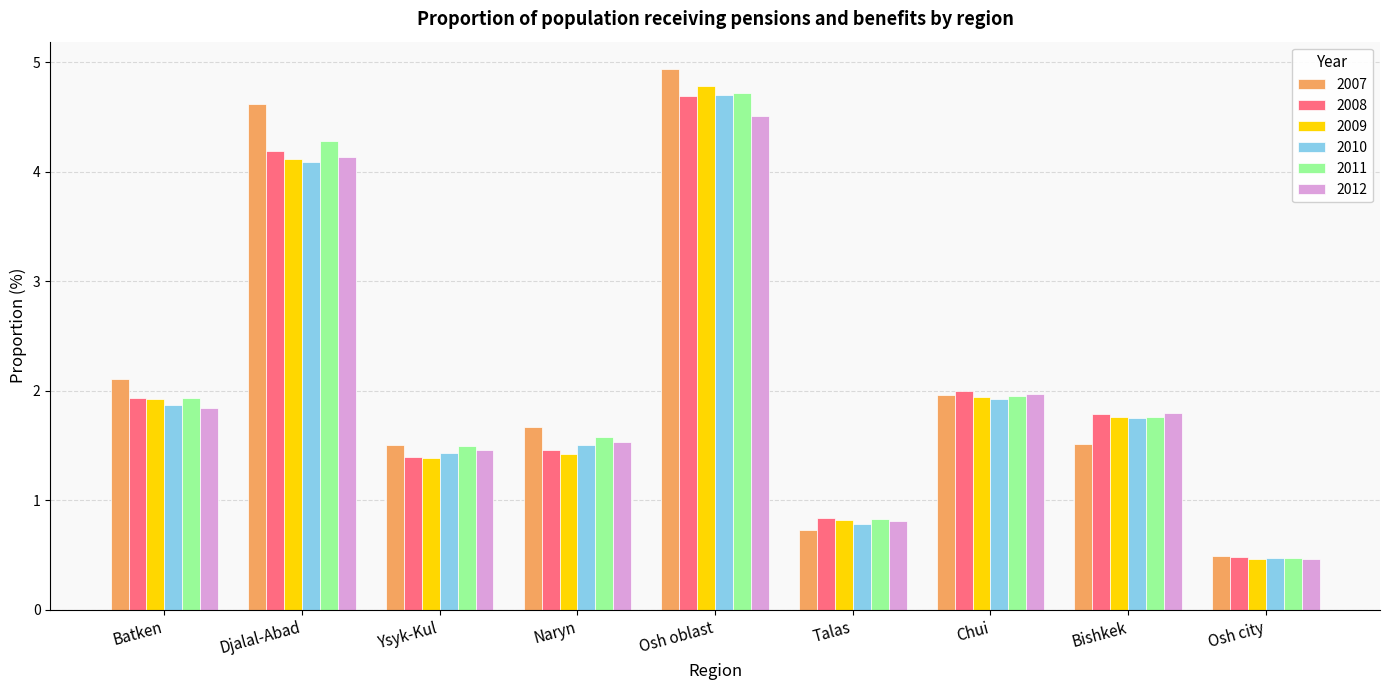

What is the spread (max minus min) of values at Naryn?

0.2